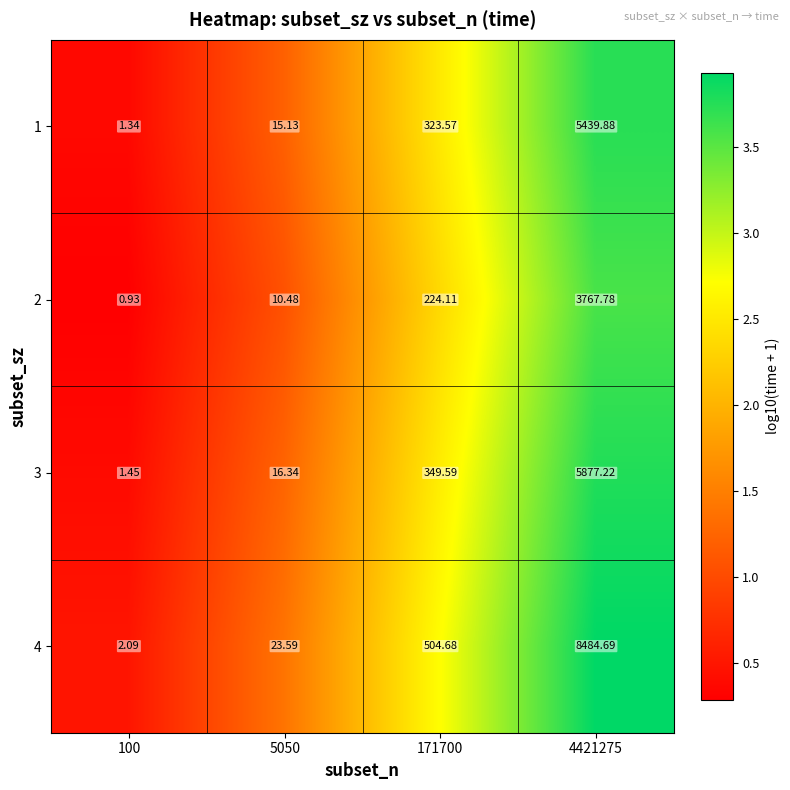

How many values in the 1 series exceed 323?

2